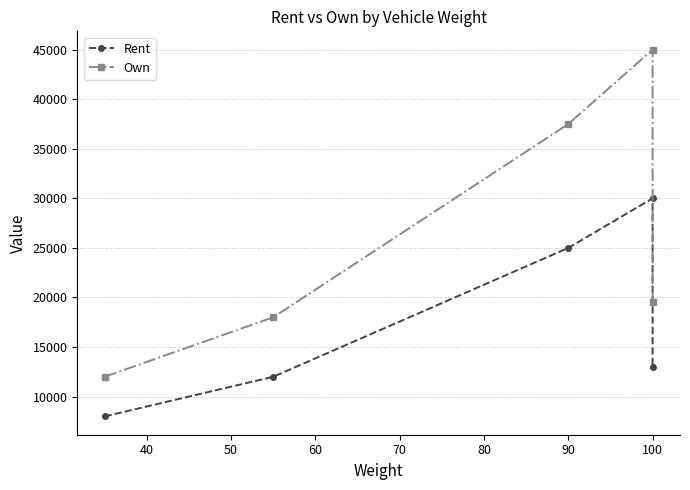

Which series has the largest total across all categories?

Own